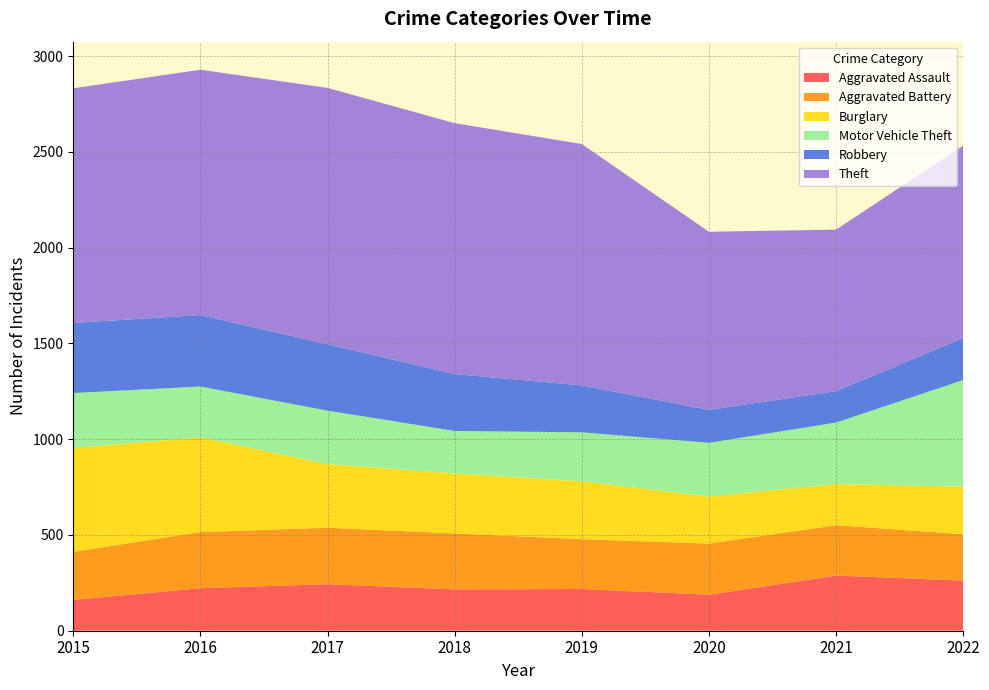

Reading left to right, extract all data points from this chart.

Aggravated Assault: 2015=161	2016=222	2017=243	2018=216	2019=218	2020=188	2021=288	2022=262
Aggravated Battery: 2015=251	2016=293	2017=295	2018=292	2019=260	2020=267	2021=263	2022=242
Burglary: 2015=542	2016=495	2017=332	2018=313	2019=302	2020=246	2021=215	2022=248
Motor Vehicle Theft: 2015=287	2016=265	2017=279	2018=222	2019=256	2020=280	2021=321	2022=557
Robbery: 2015=366	2016=373	2017=347	2018=297	2019=245	2020=172	2021=164	2022=219
Theft: 2015=1225	2016=1281	2017=1338	2018=1310	2019=1260	2020=930	2021=843	2022=1005